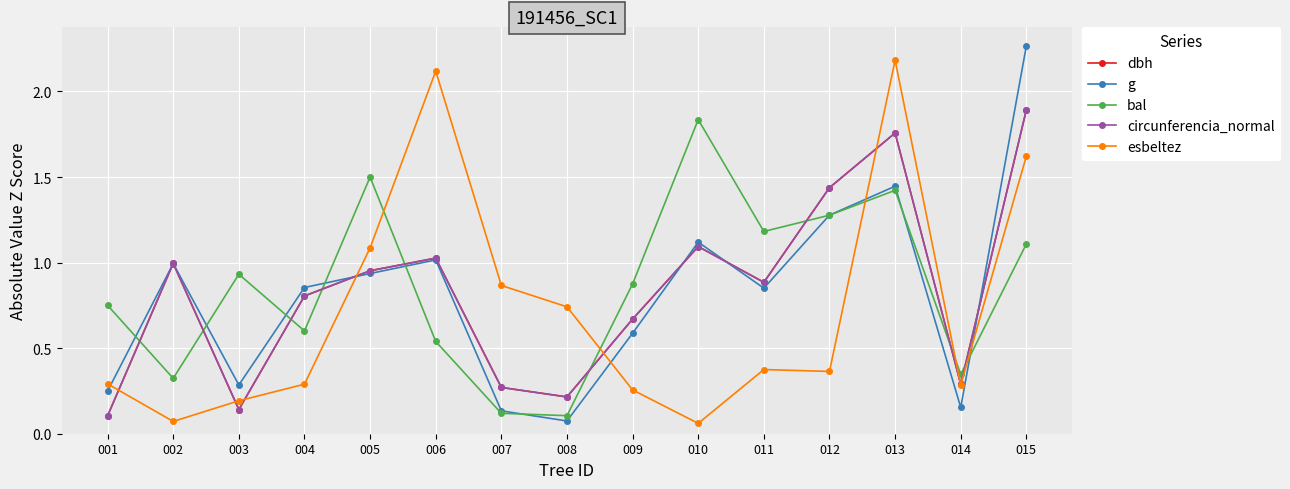

What is the total value across all series at 012?

5.8